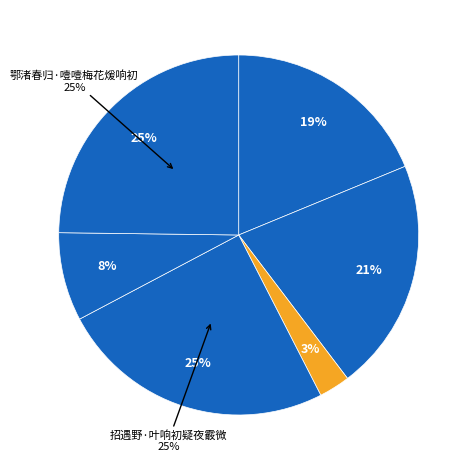

To the nearest percent, what portion does 鄂渚春归·噎噎梅花煖响初 represent?

25%